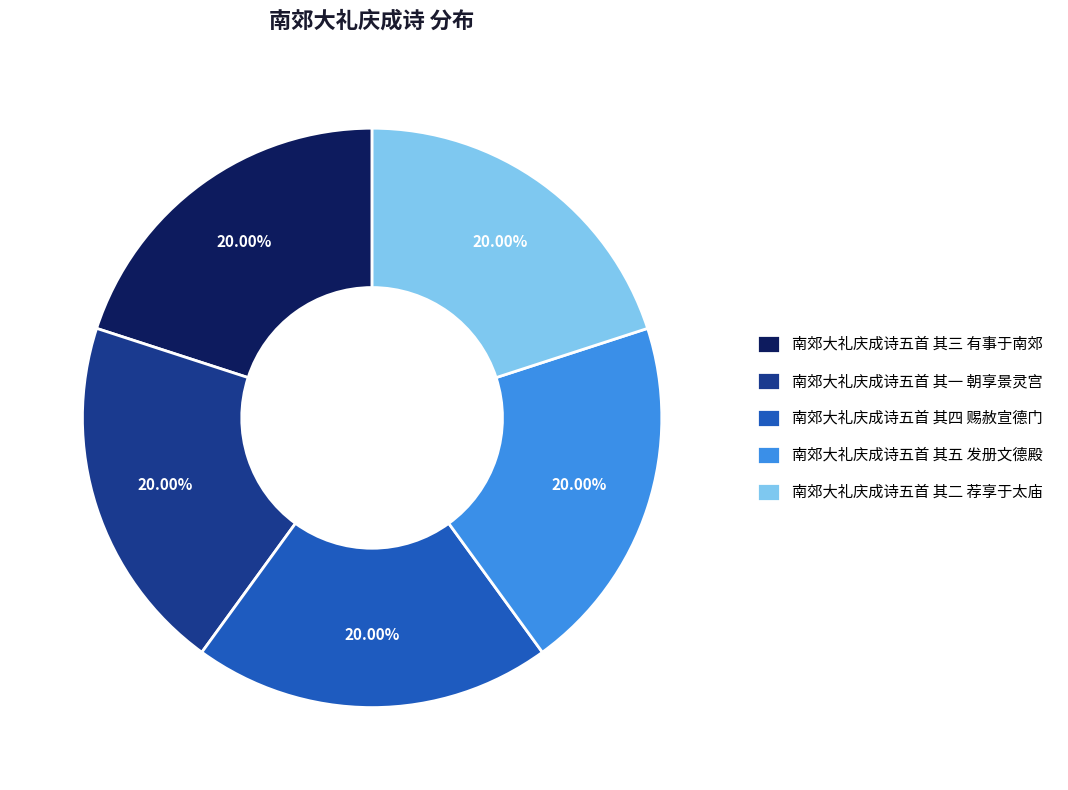

Is there any slice that represents more than half of the pie?

No